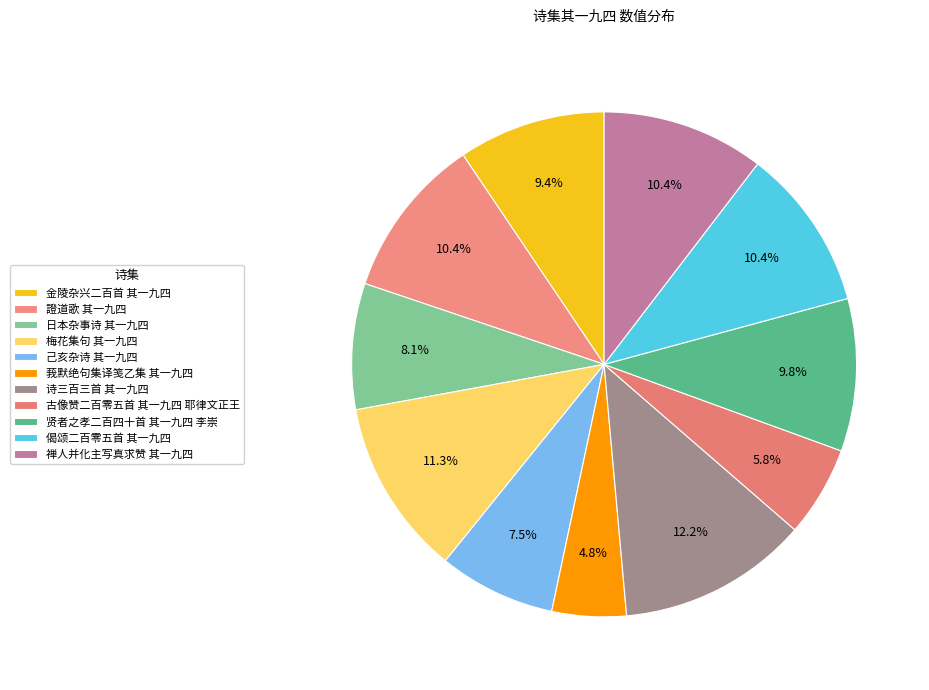

Does 禅人并化主写真求赞 其一九四 account for over 50% of the chart?

No